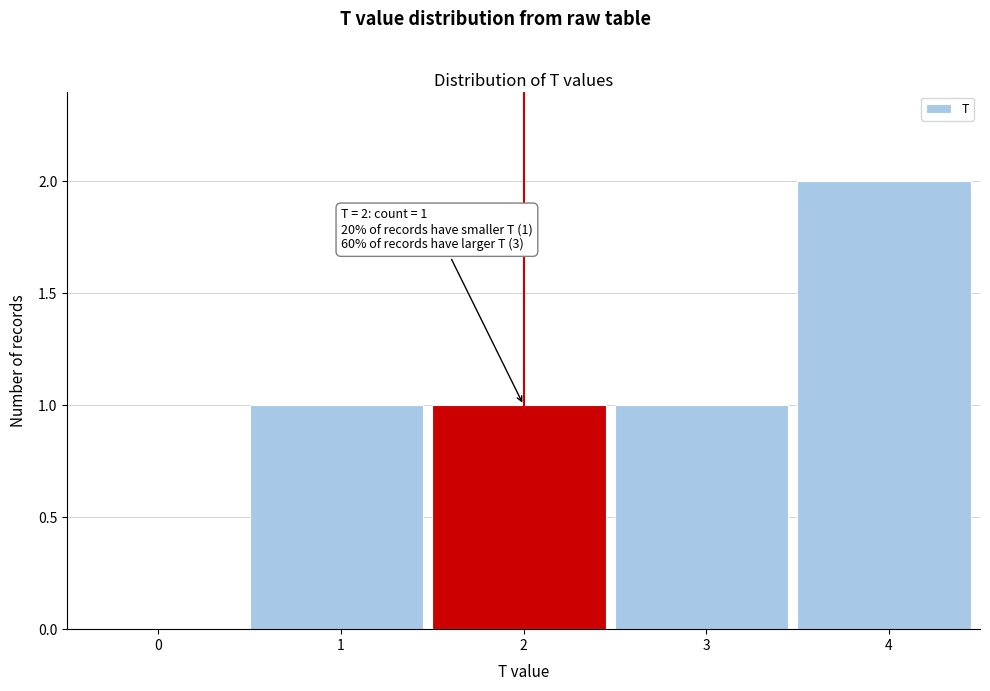

Reading right to left, transcribe all the data shown in this chart.

4=2	3=1	2=1	1=1	0=0